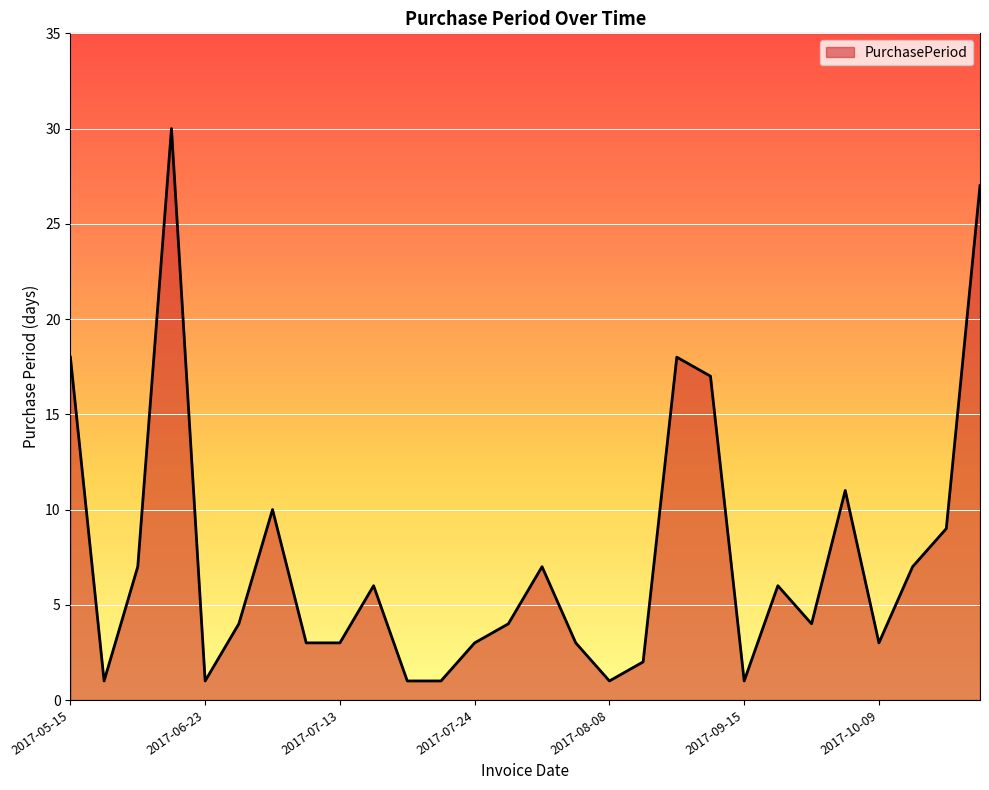

What is the minimum value shown in the chart?

1